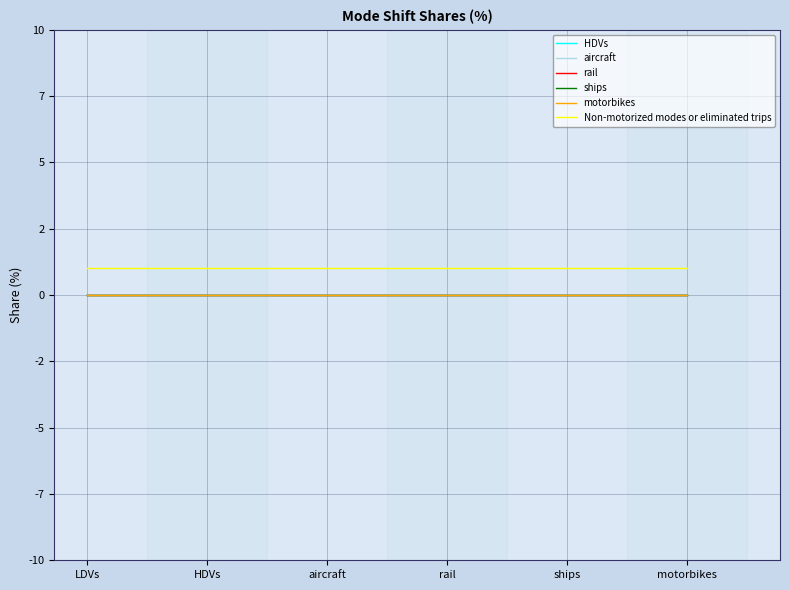

What is the difference between the highest and lowest values at HDVs?

1